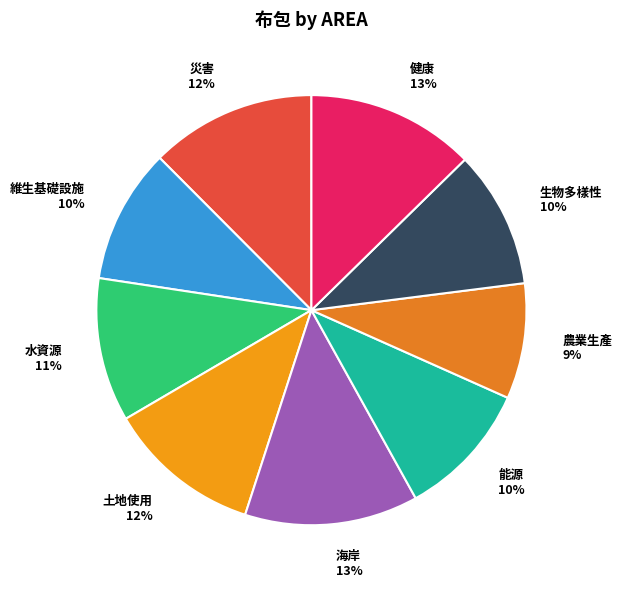

Is it true that 土地使用 is 12% of the pie?

True